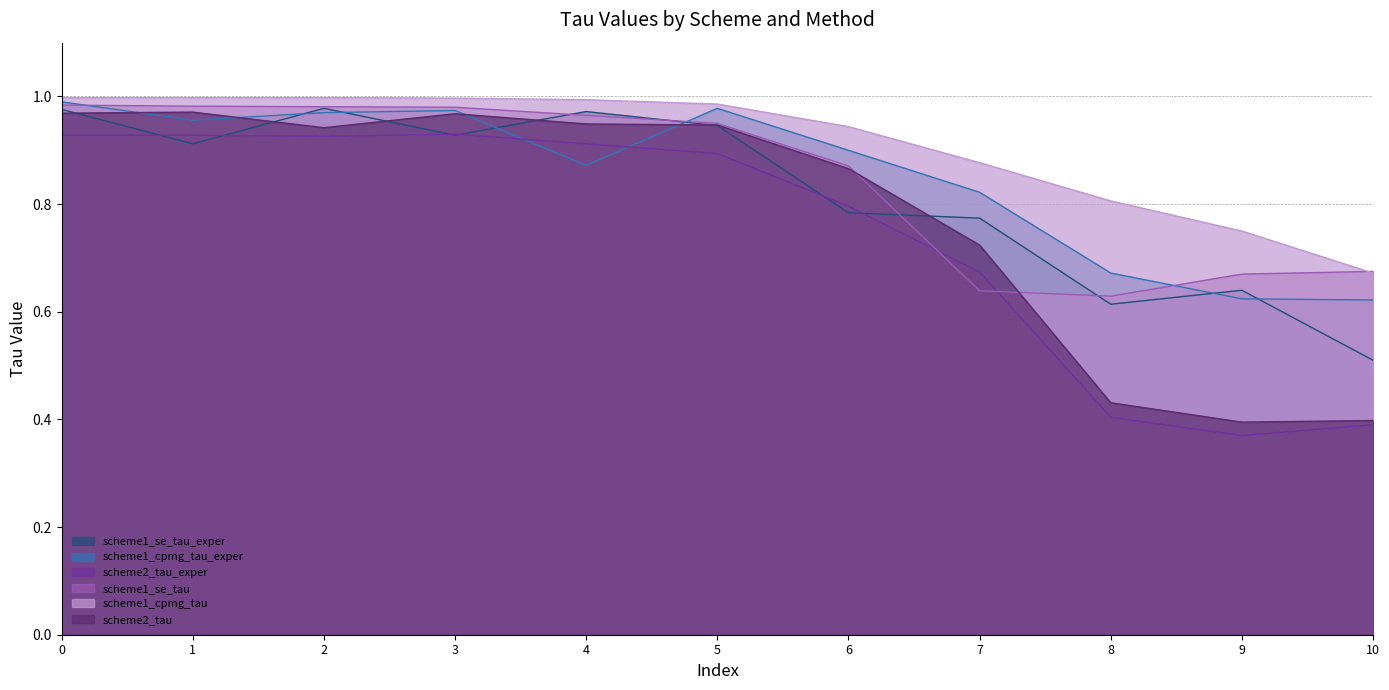

At how many categories does at least one series exceed 0?

11